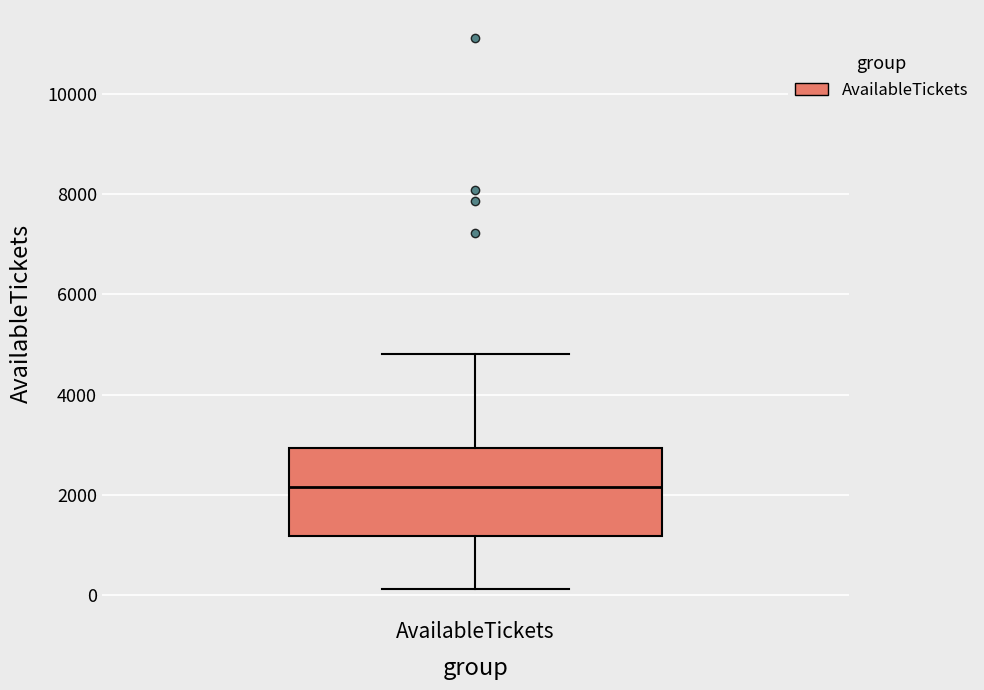

Where does the median line of the box for AvailableTickets sit on the y-axis? The values are not printed on the chart, so give them approximately, as read against the axis.

2200